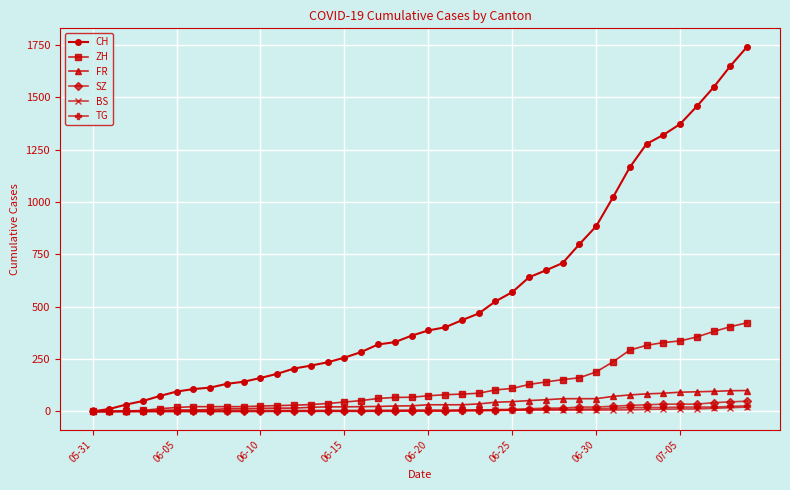

What is the maximum value for CH?

1743